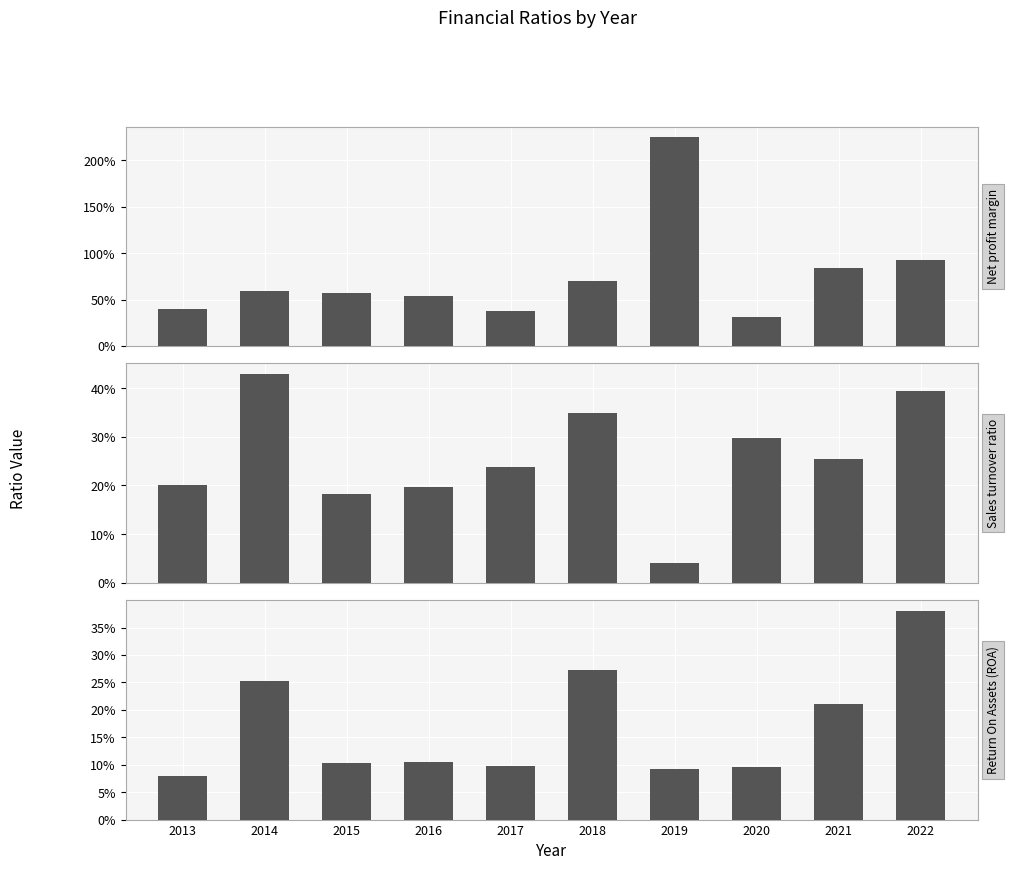

Reading left to right, what are all the values shown in this chart?

Net profit margin: 0.4	0.6	0.6	0.5	0.4	0.7	2.3	0.3	0.8	0.9
Sales turnover ratio: 0.2	0.4	0.2	0.2	0.2	0.3	0.0	0.3	0.3	0.4
Return On Assets (ROA): 0.1	0.3	0.1	0.1	0.1	0.3	0.1	0.1	0.2	0.4